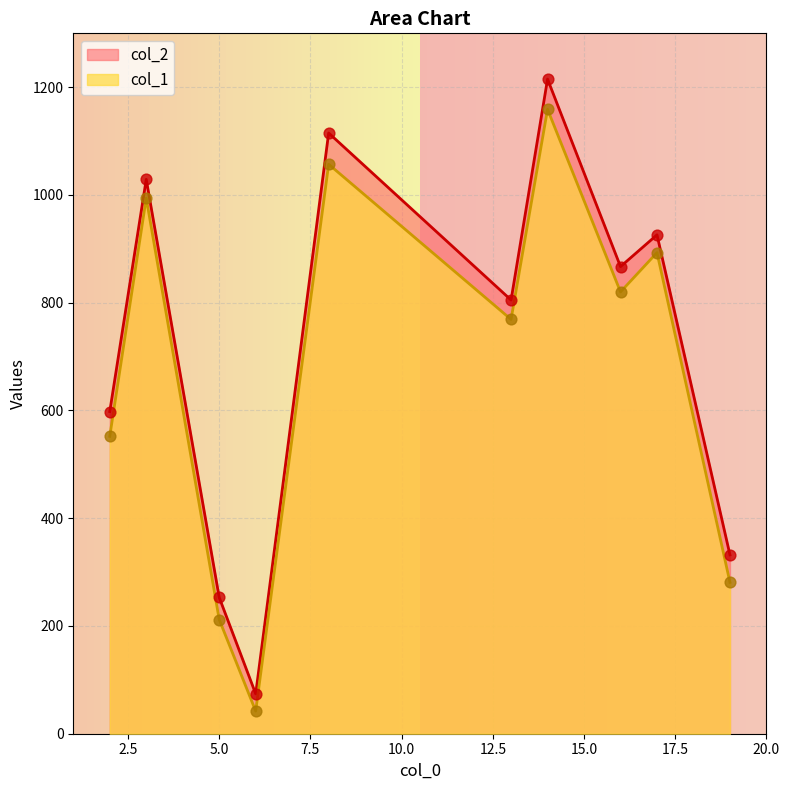

At how many categories does at least one series exceed 307?

8